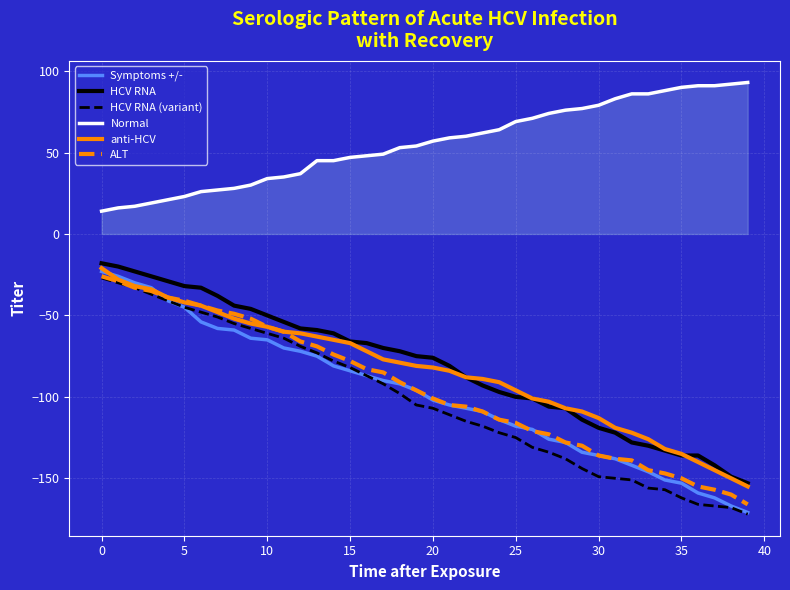

What is the minimum value shown in the chart?

-172